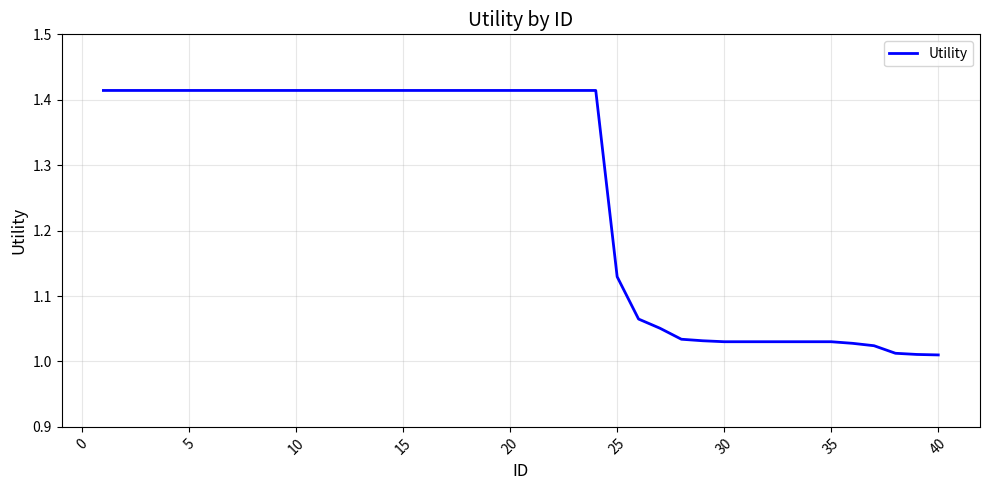

What is the difference between the maximum and minimum values?

0.4